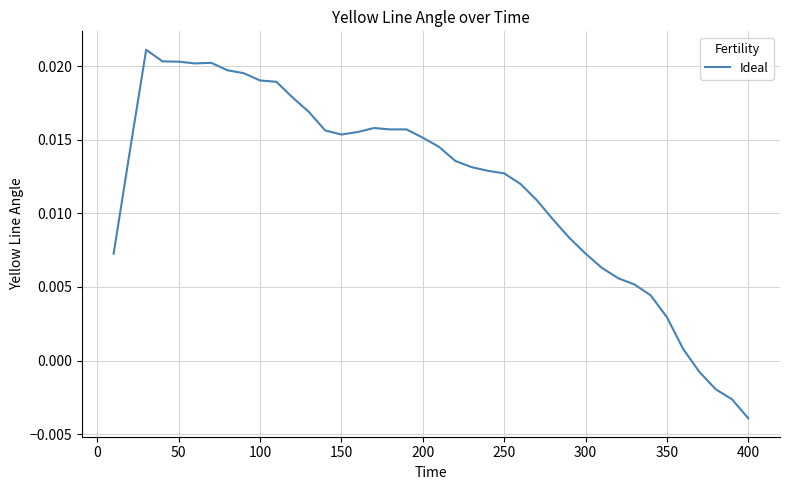

What is the sum of all values?

0.5